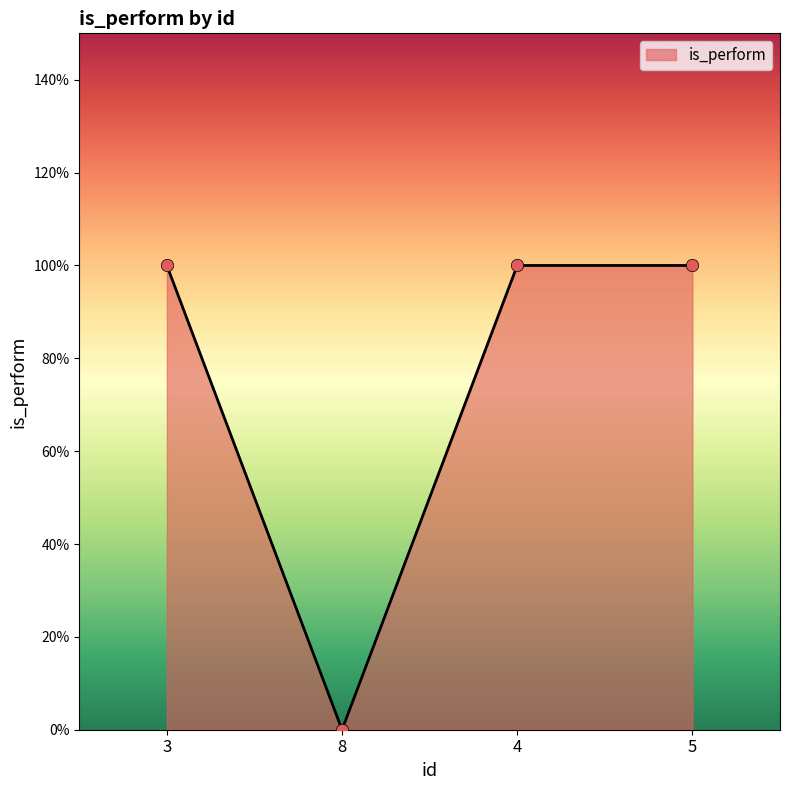

Between 5 and 8, which is larger?

5